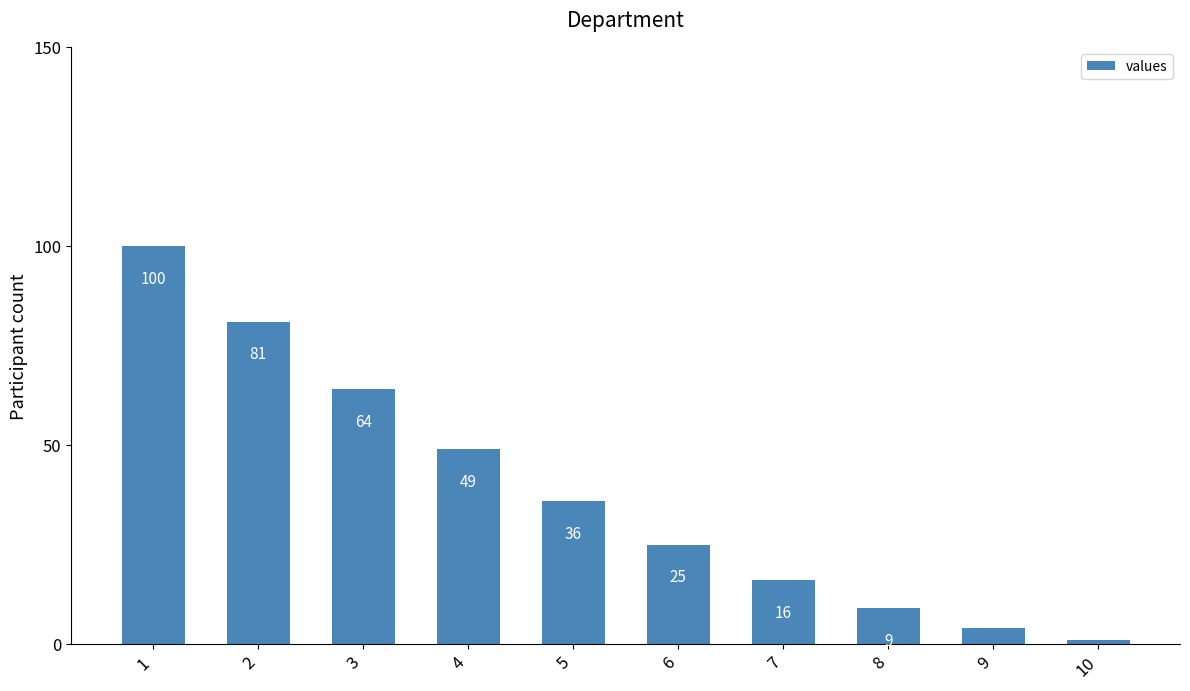

Reading left to right, list all the values displayed in this chart.

100	81	64	49	36	25	16	9	4	1